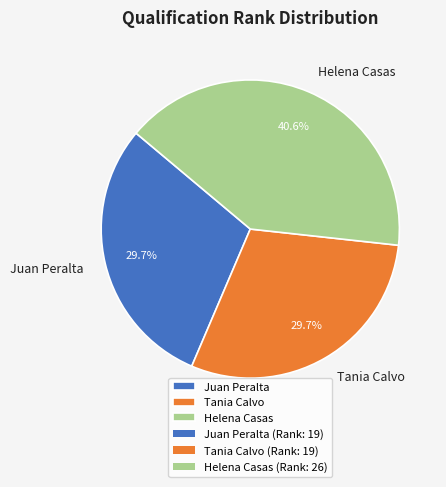

To the nearest percent, what is the difference between the largest and smallest slice percentages?

11%